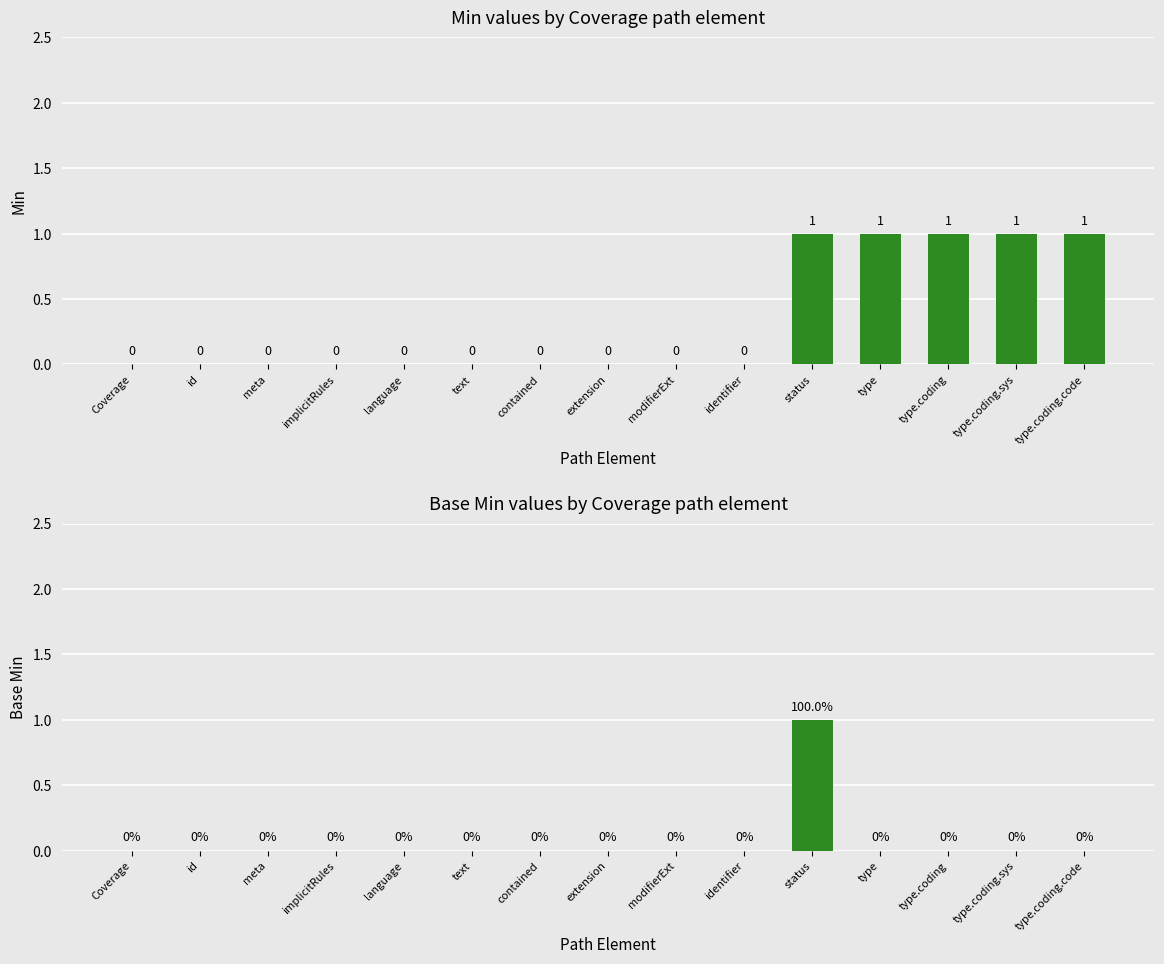

How many values in Base Min are above zero?

1